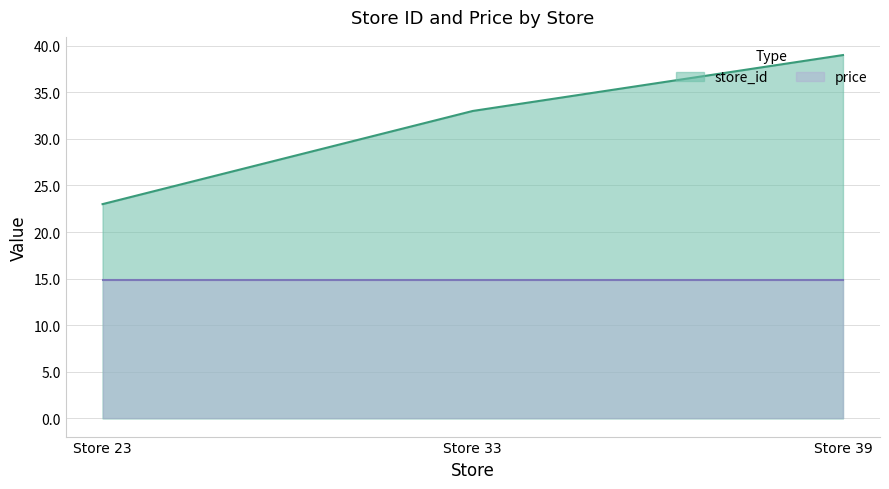

Rank the categories by value from highest to lowest.

Store 39, Store 33, Store 23